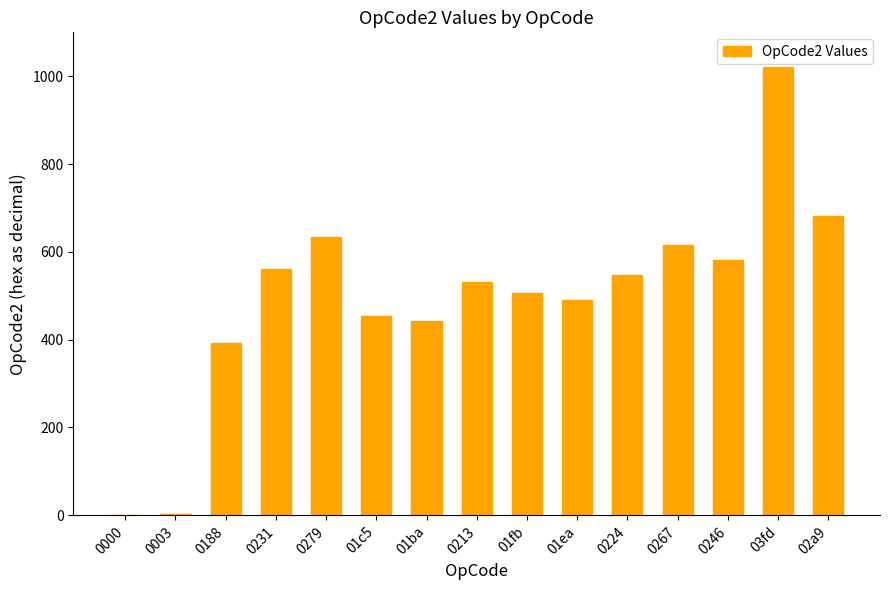

Are the bars horizontal?

No